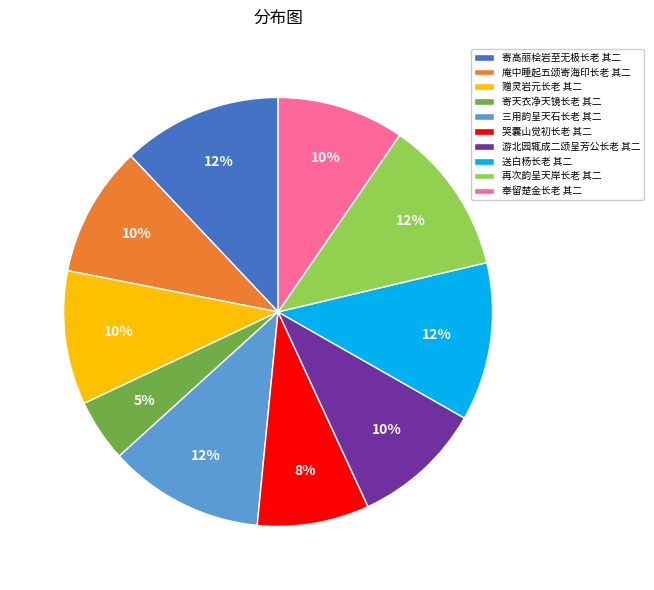

Which category has the smallest portion of the pie?

寄天衣净天镜长老 其二